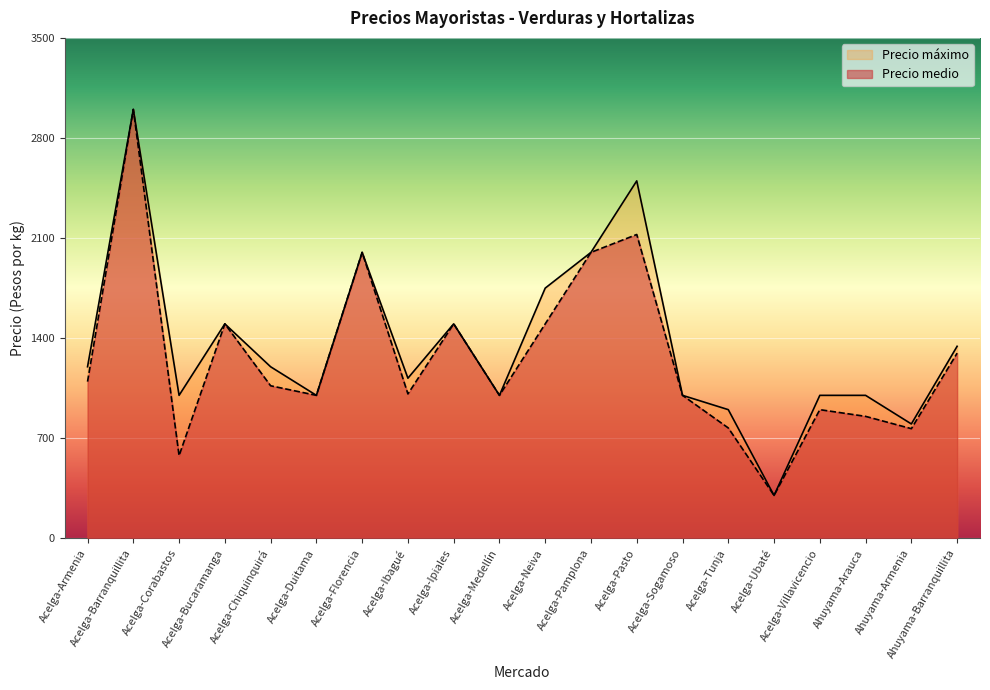

True or false: Precio medio has a value of 1295 at Ahuyama-Barranquillita.

True